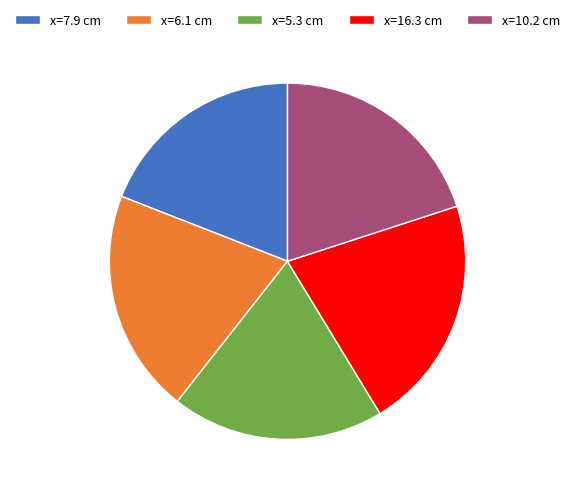

Is the sum of x=6.1 cm and x=16.3 cm greater than half?

No